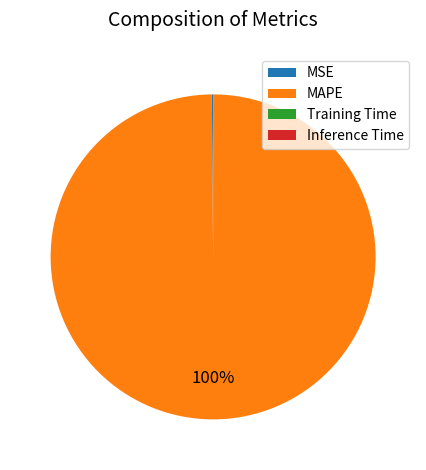

Which slice is the largest?

MAPE